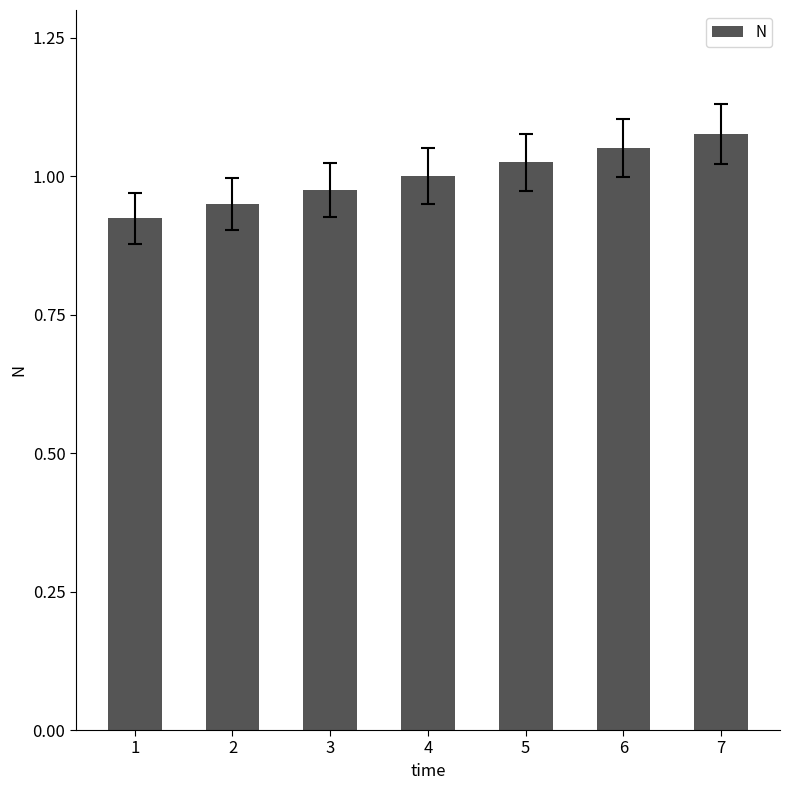

Which label corresponds to the smallest value in the chart?

1